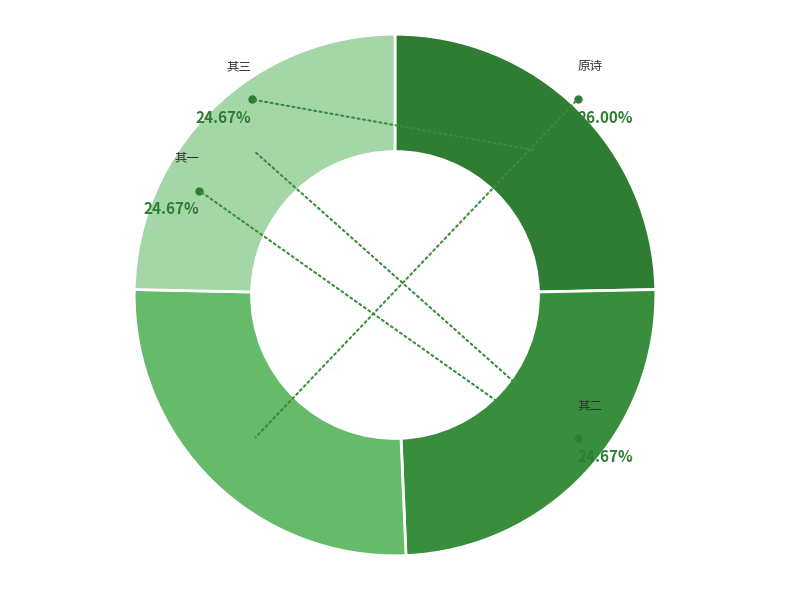

To the nearest percent, what is the difference between the 傅冲益寄淮口阻风及清淮道中诗二首又次涟水一首用其韵和寄 and 傅冲益寄淮口阻风及清淮道中诗二首又次涟水一首用其韵和寄 其三 slice percentages?

1%